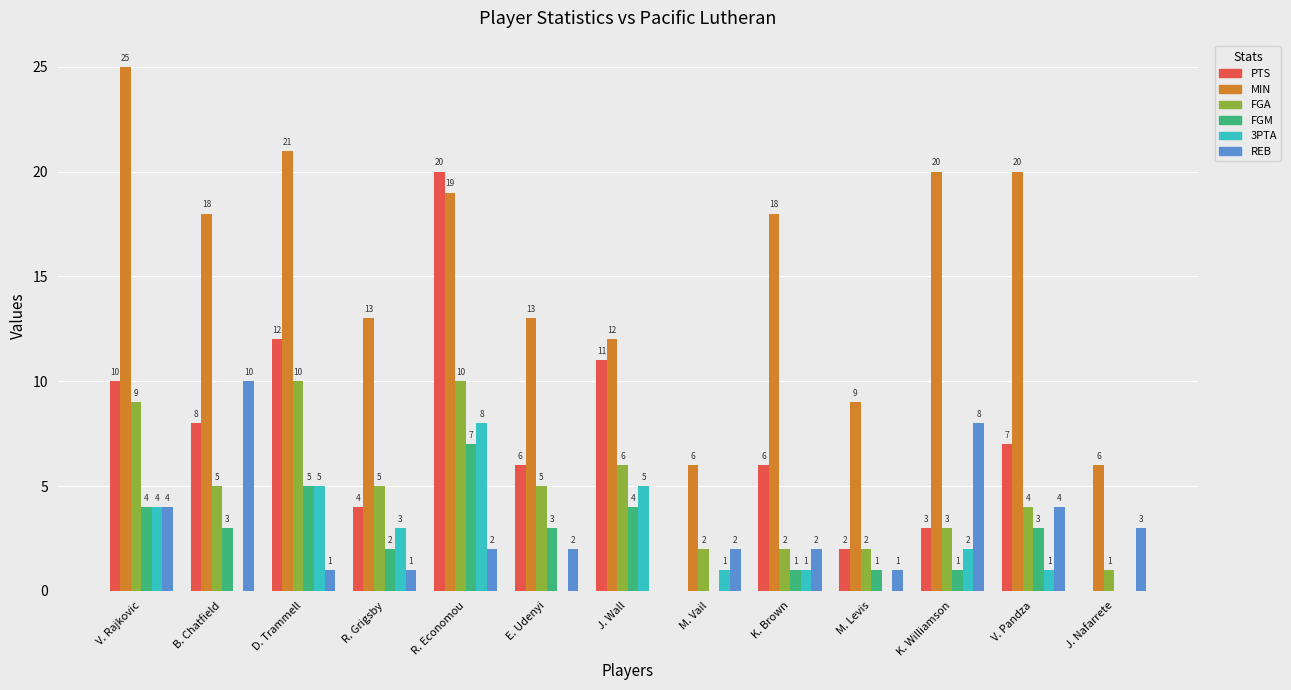

What is the total value across all series at E. Udenyi?

29